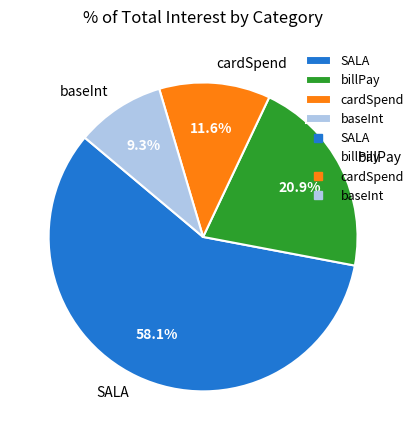

Which slice is the largest?

SALA